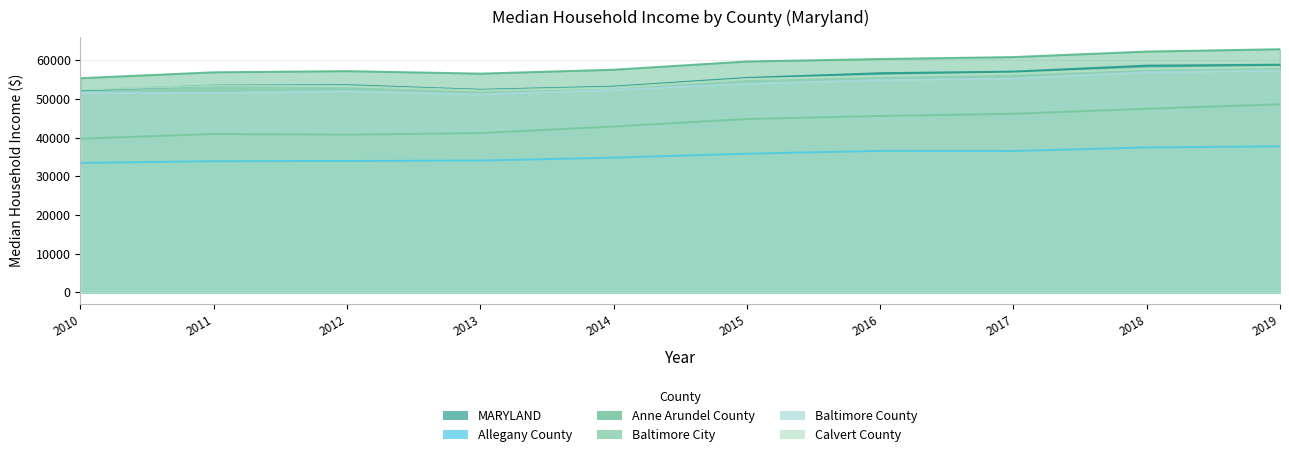

The value of Allegany County at 2019 is 37738. True or false?

True